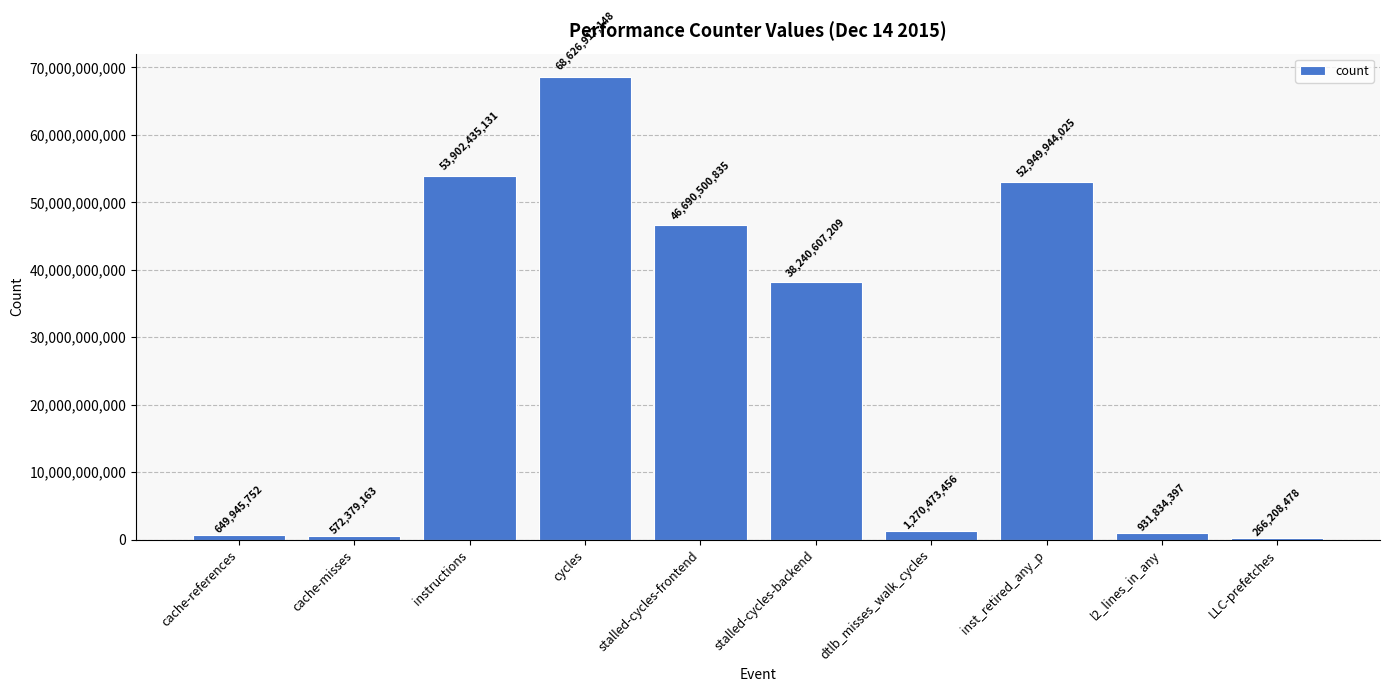

What is the average value?

26410124559